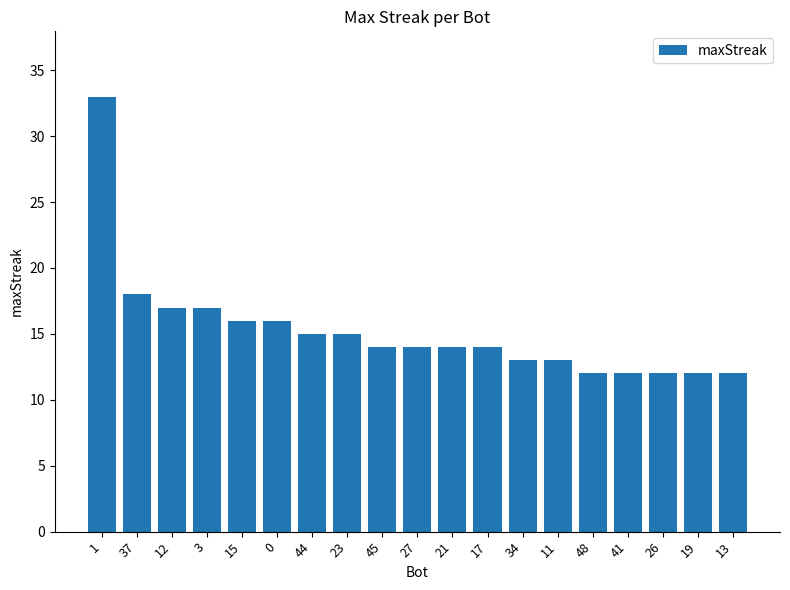

Is it true that the value at 27 is 14?

True